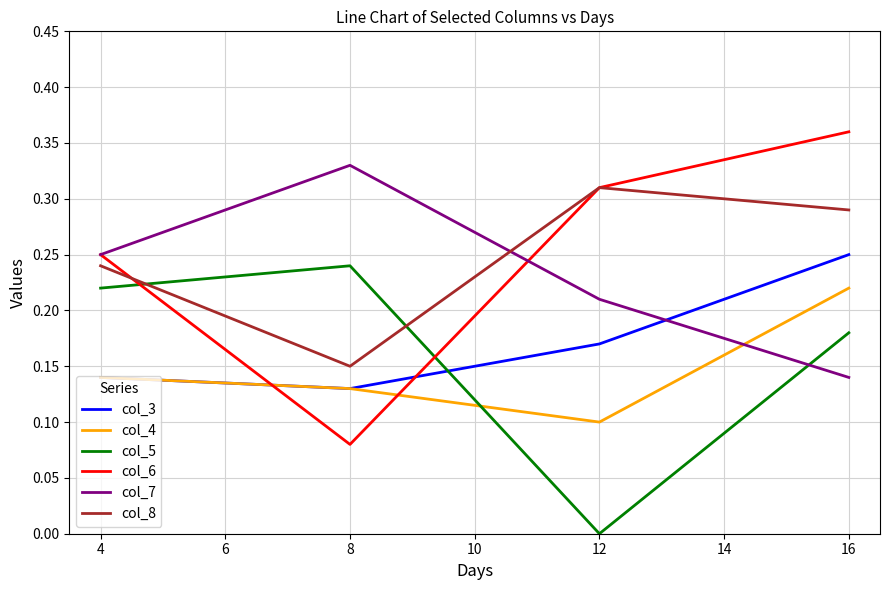

Which series changed the most between 4 and 8?

col_6